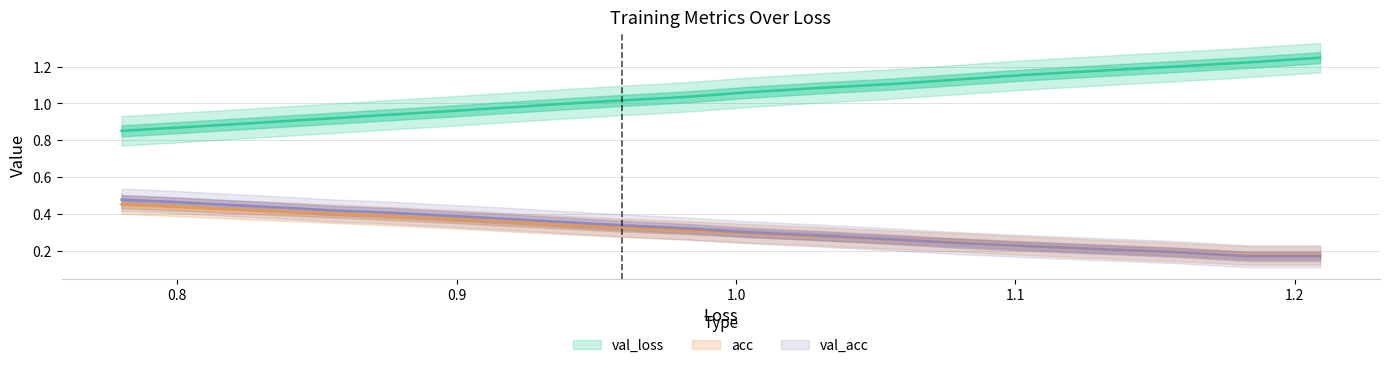

Count the acc values in the range 0 to 1.

20